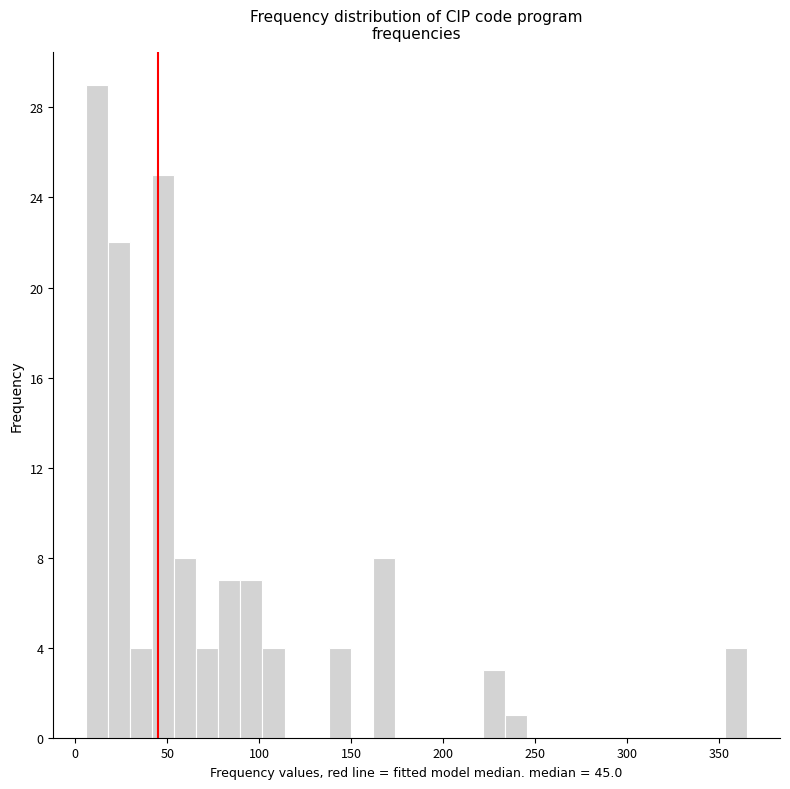

Read against the x-axis, roughly where is the centre of the tallest bar?

10